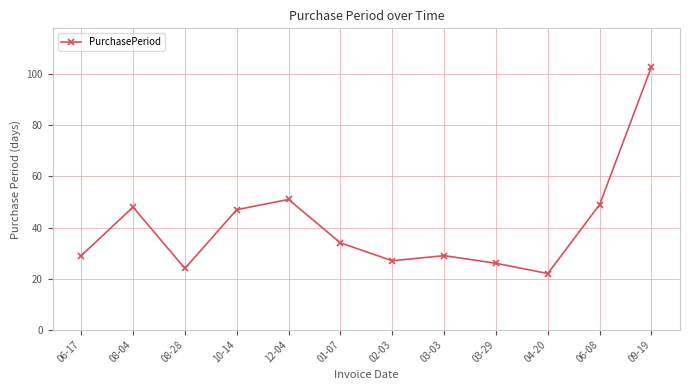

What is the difference between the values at 03-03 and 08-04?

19